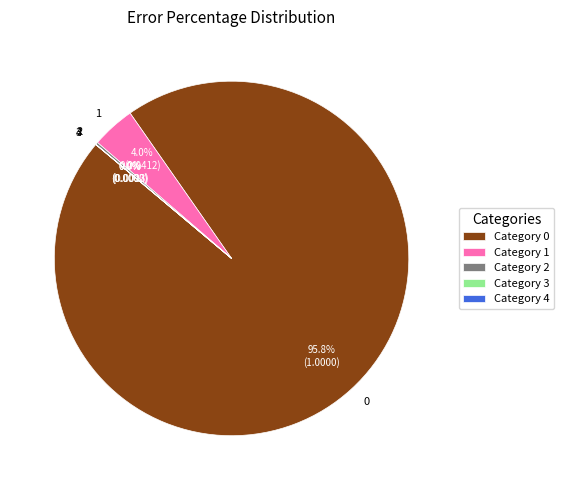

Is there any slice that represents more than half of the pie?

Yes